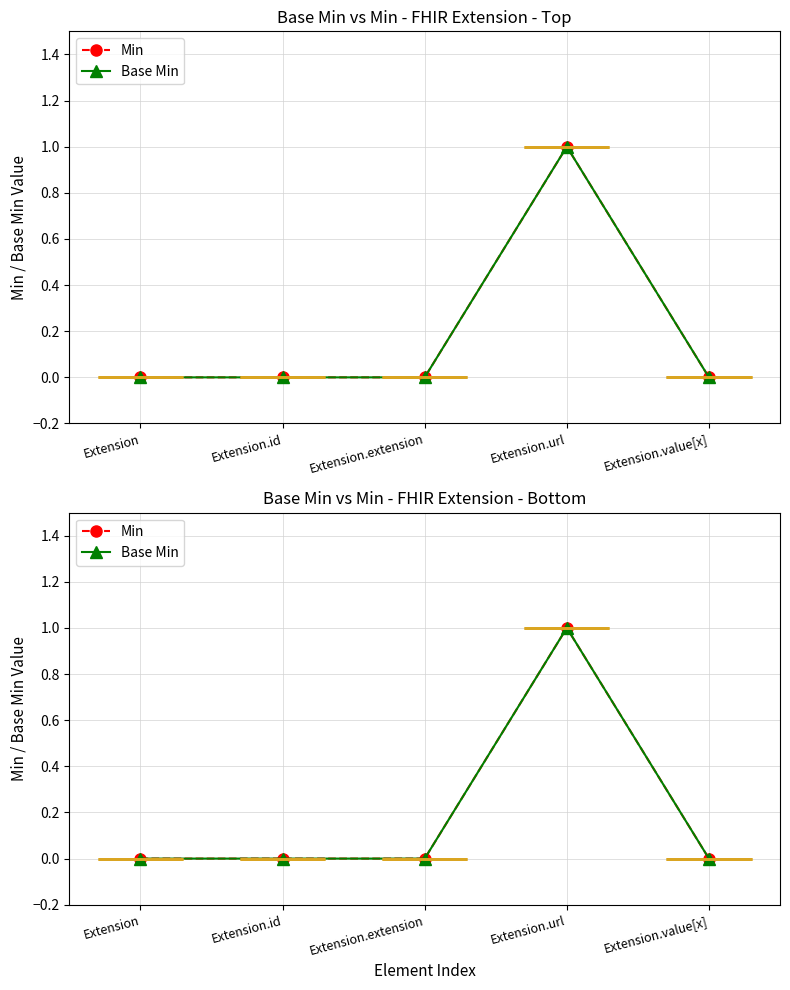

What is the label of the 5th point from the left?

Extension.value[x]